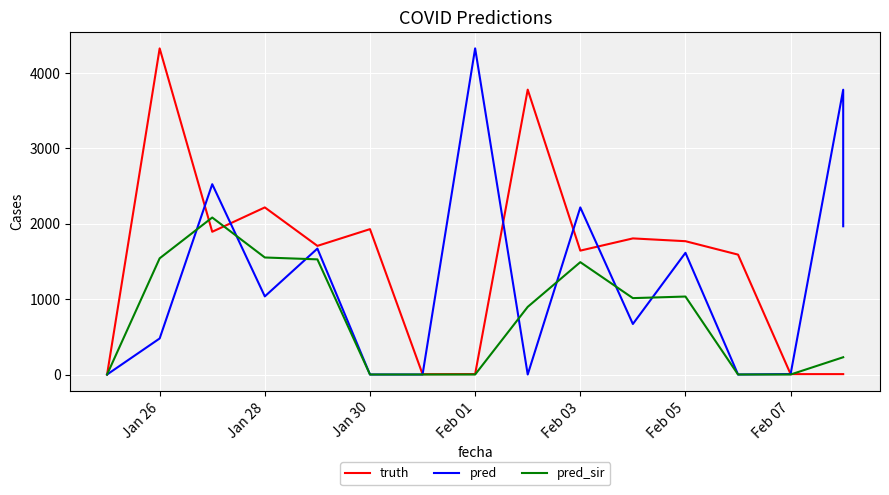

What is the sum of all pred values?

20282